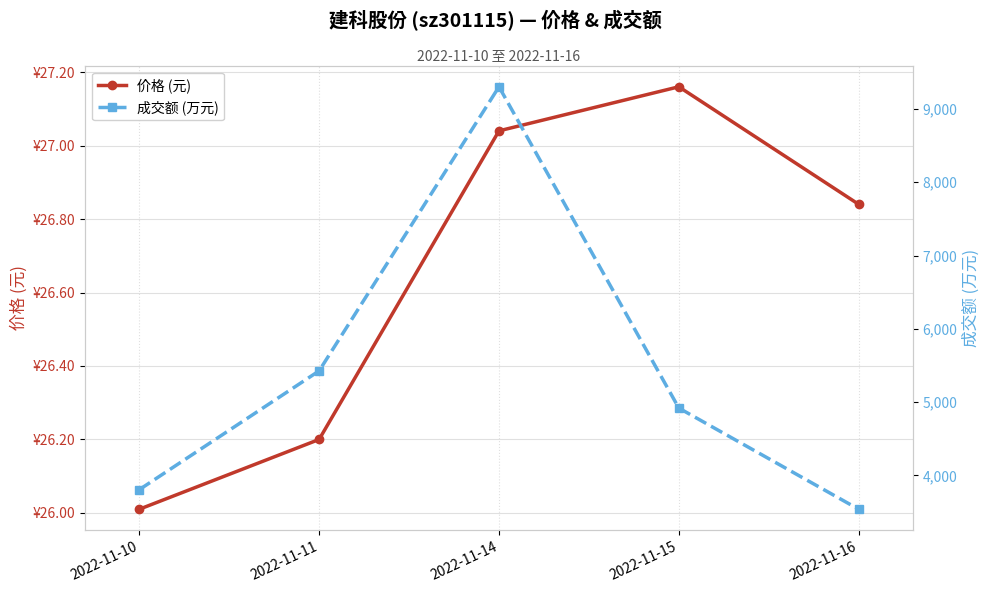

The value of 价格 (元) at 2022-11-11 is 26.2. True or false?

True